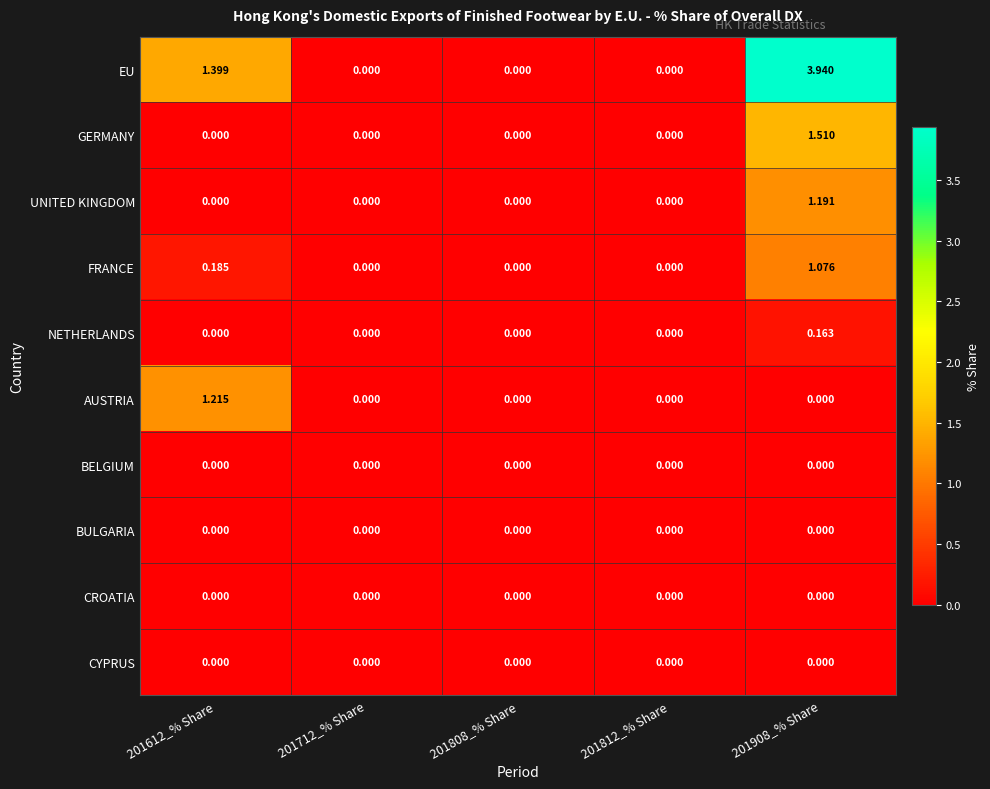

Which series changed the most between 201612_% Share and 201812_% Share?

EU